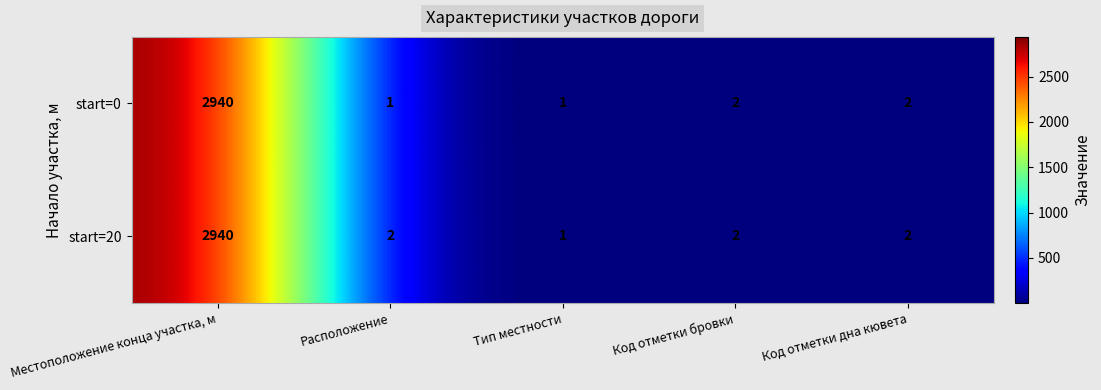

Count the number of data series in this chart.

2